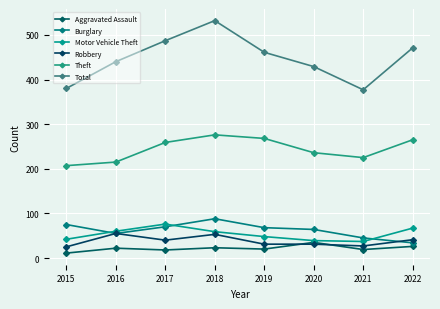

Which series has the largest total across all categories?

Total